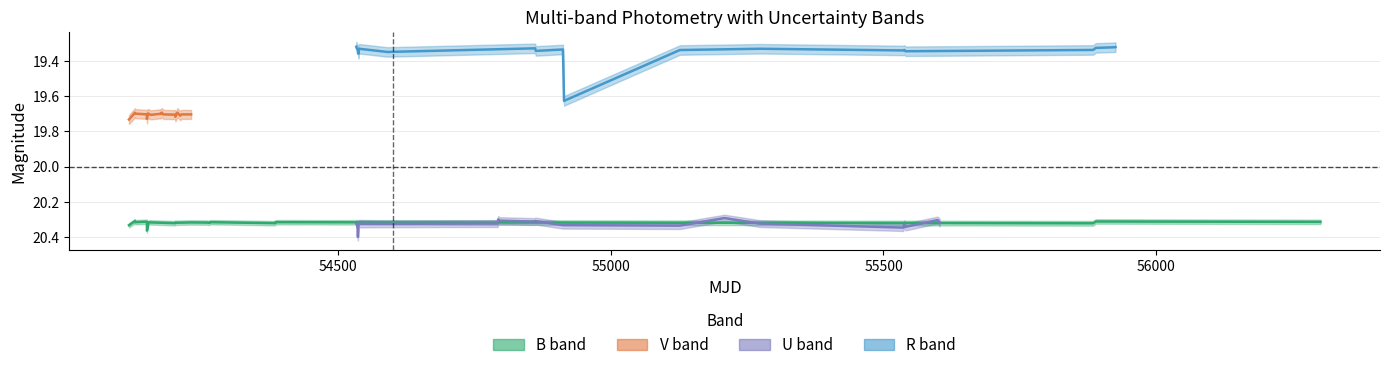

How many lines are shown in the chart?

4